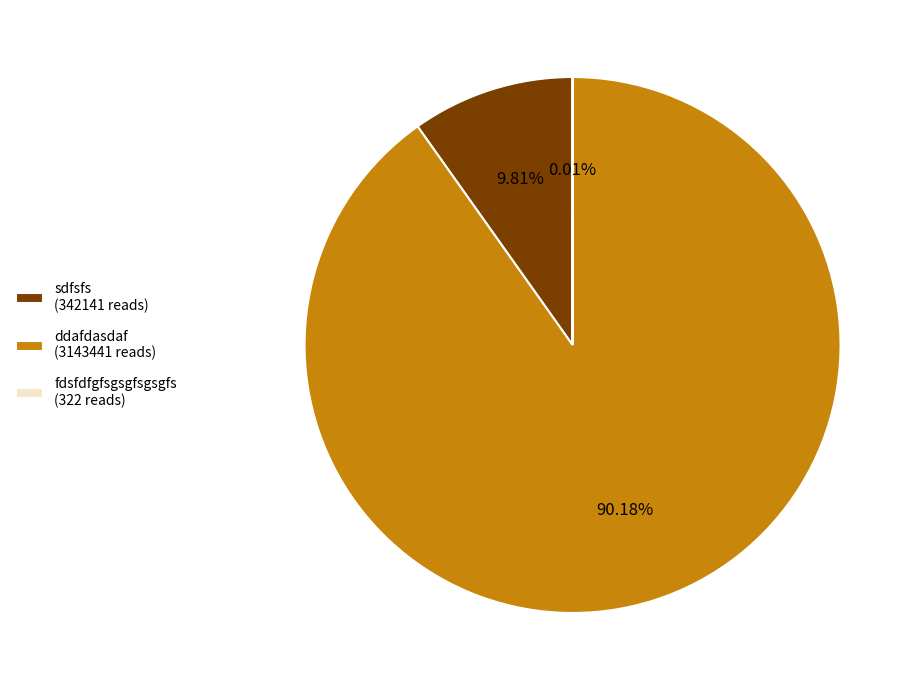

Approximately how many times larger is the value at ddafdasdaf (3143441 reads) compared to sdfsfs (342141 reads)?

9.2